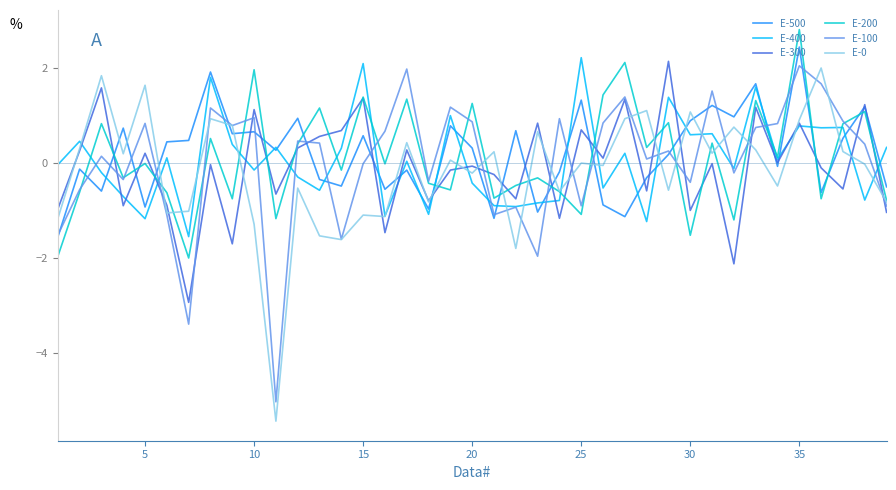

What is the lowest value of the E-100 series?

-5.0